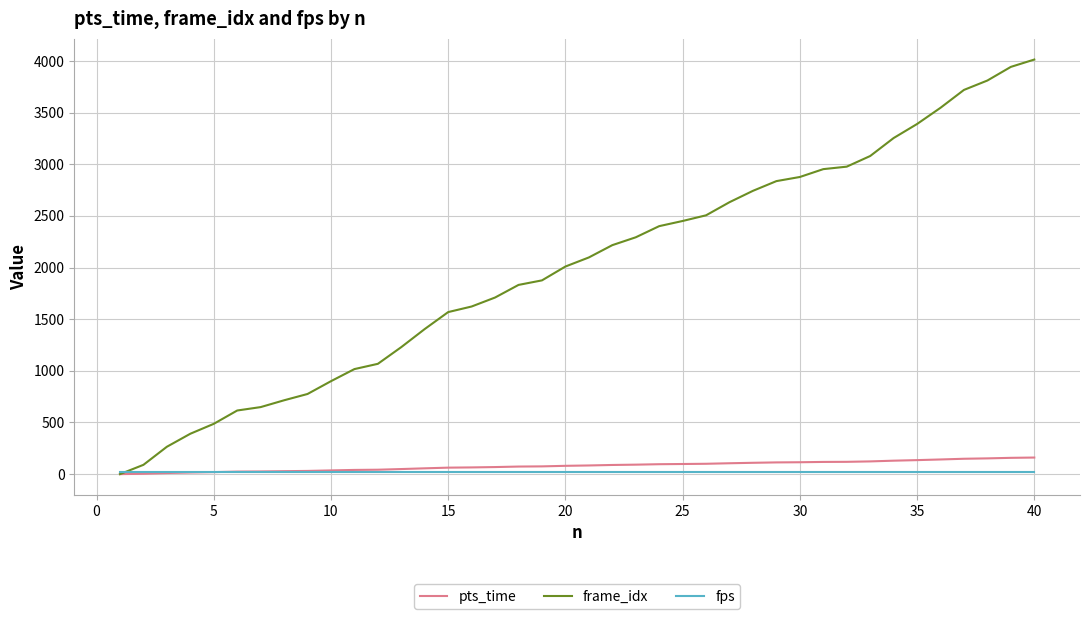

What is the maximum value for pts_time?

160.6